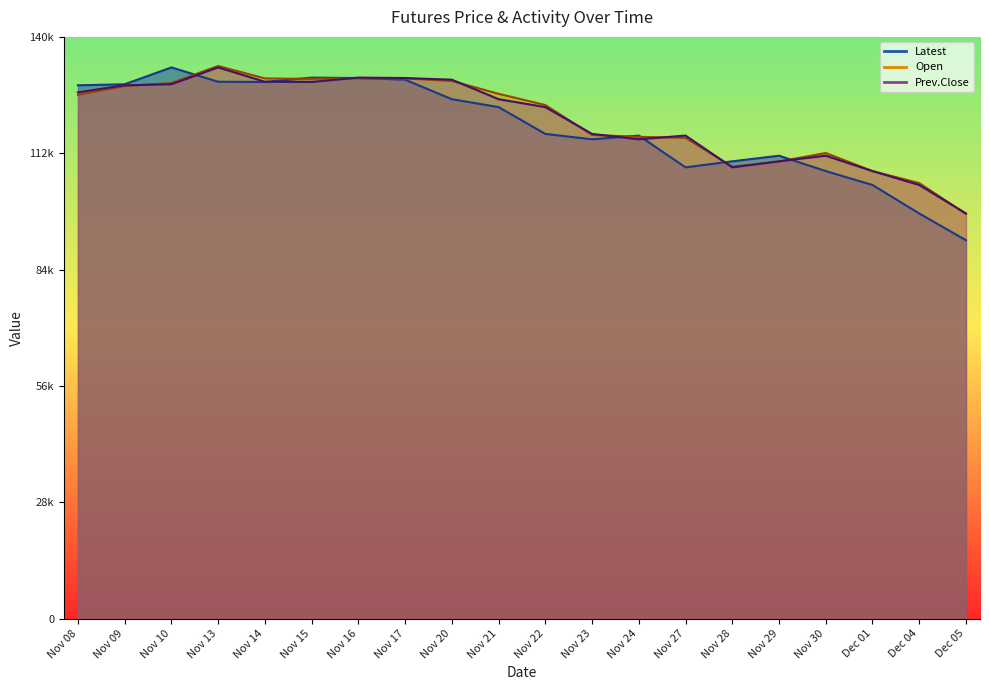

Which series has the largest range (max minus min)?

Latest